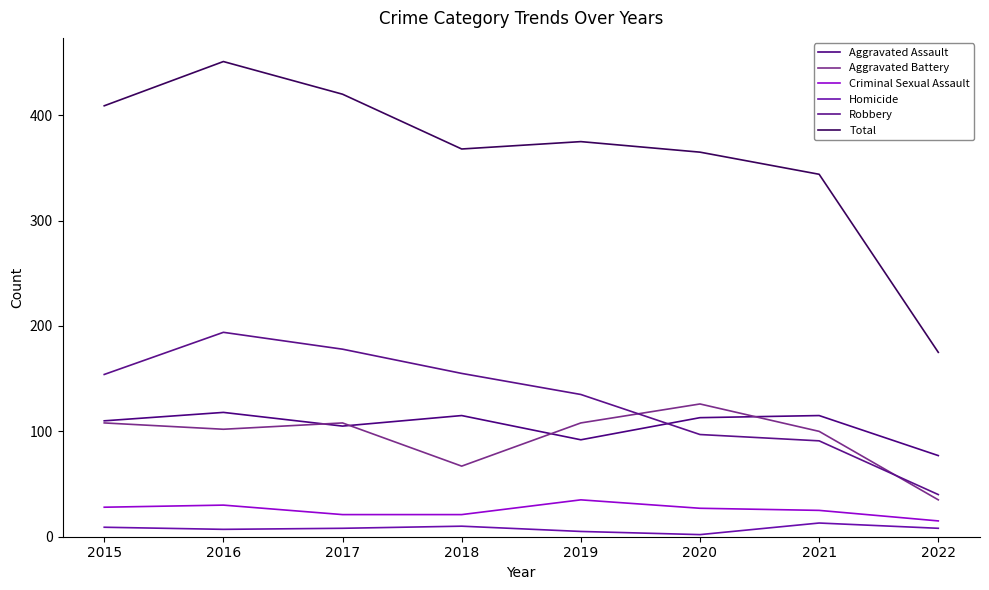

True or false: Criminal Sexual Assault and Robbery intersect in this chart.

False